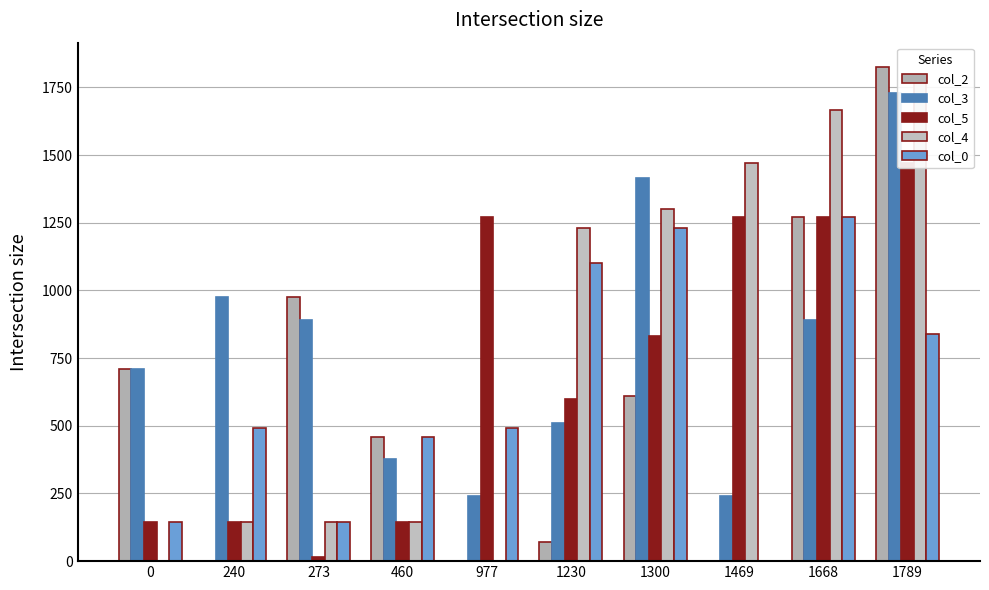

At which category is the sum across all series the highest?

1789